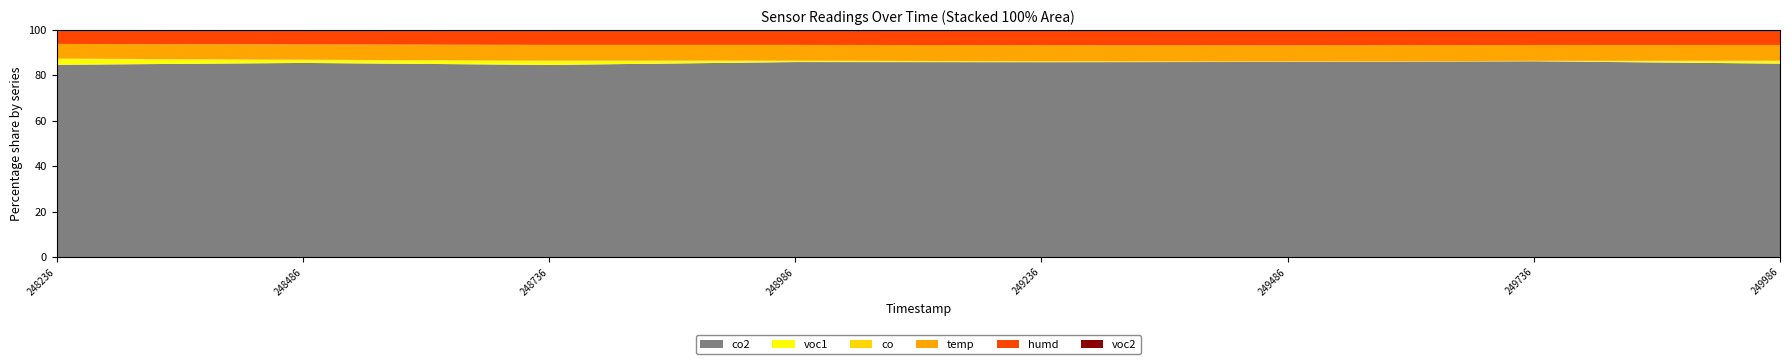

The value of humd at 249986 is 28.1. True or false?

True